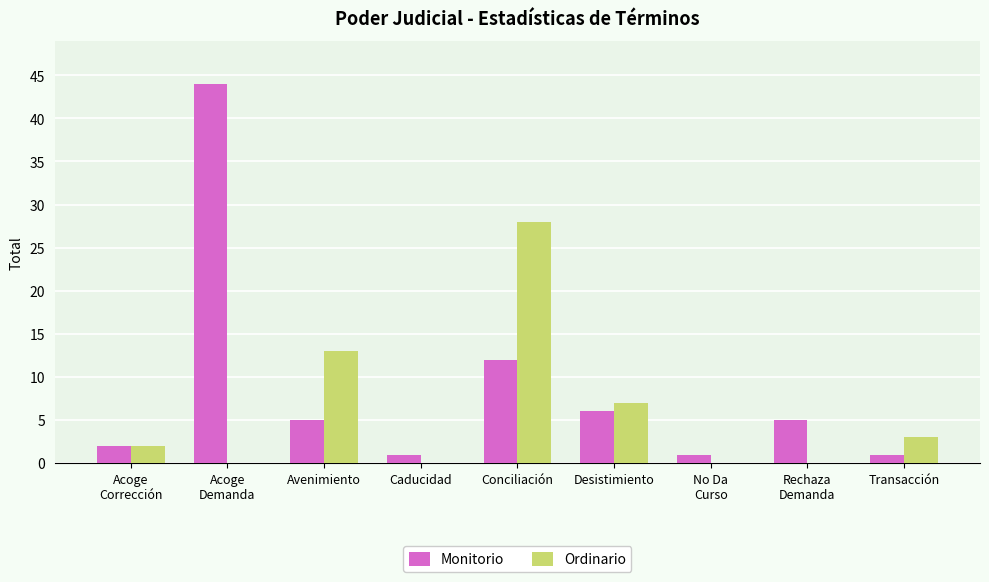

How many distinct data groups are displayed?

2